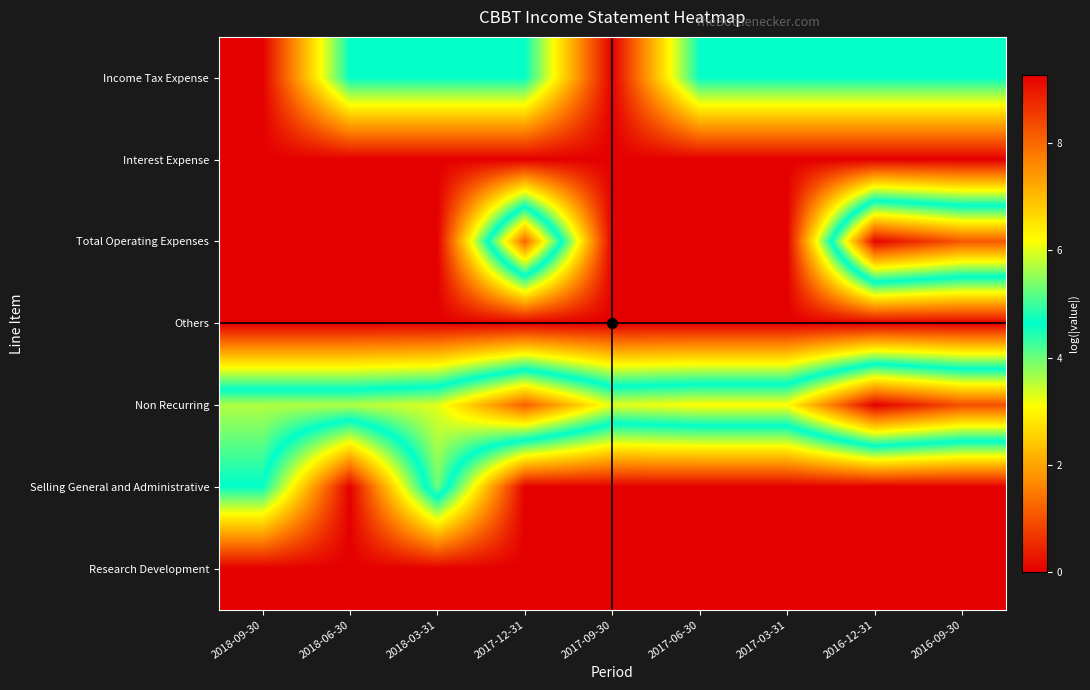

Which series has the widest spread of values?

Total Operating Expenses